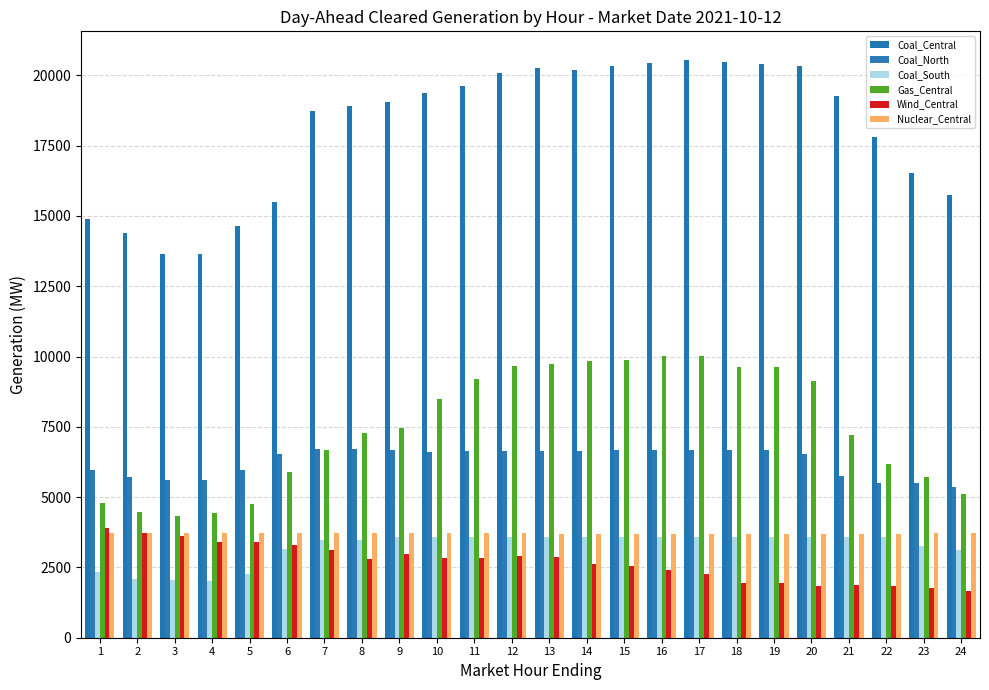

Which series has the widest spread of values?

Coal_Central